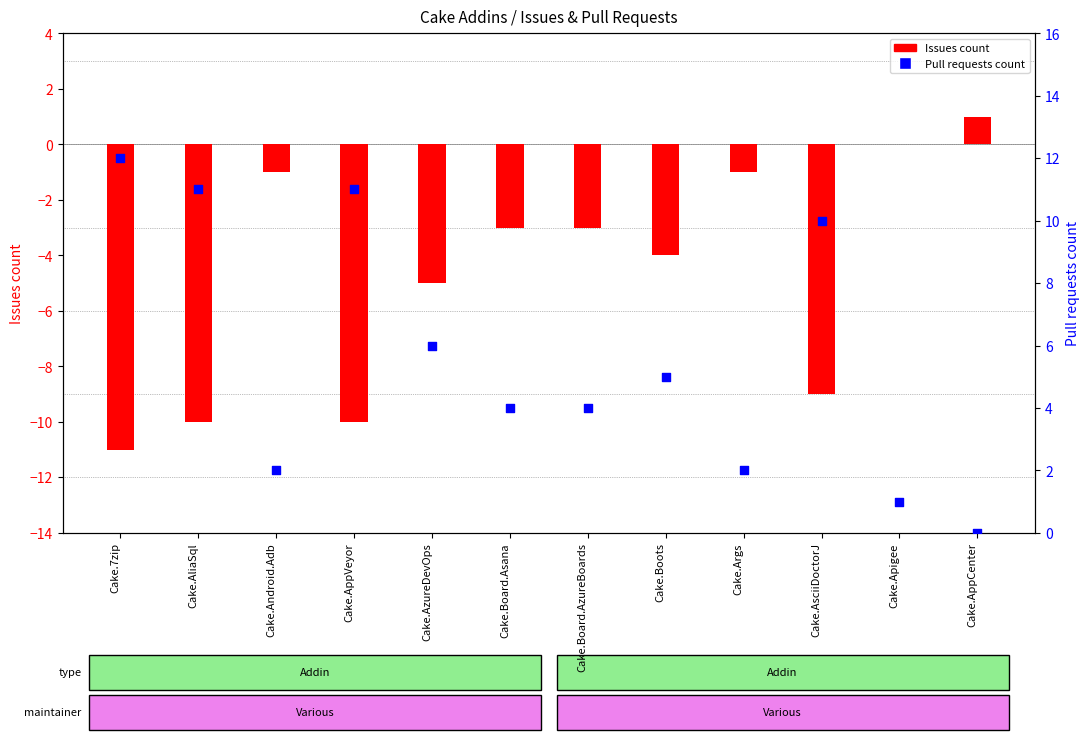

What is the total value across all series at Cake.AsciiDoctorJ?

1